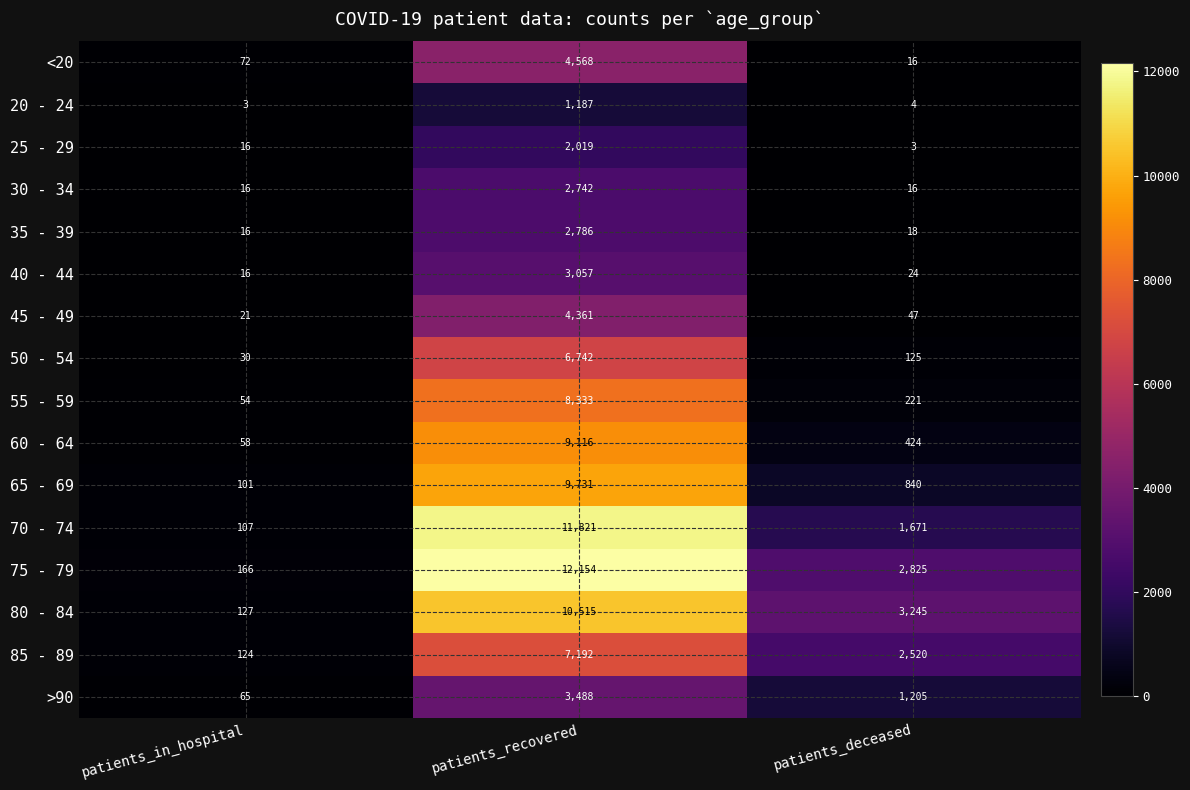

What is the sum of all 65 - 69 values?

10672